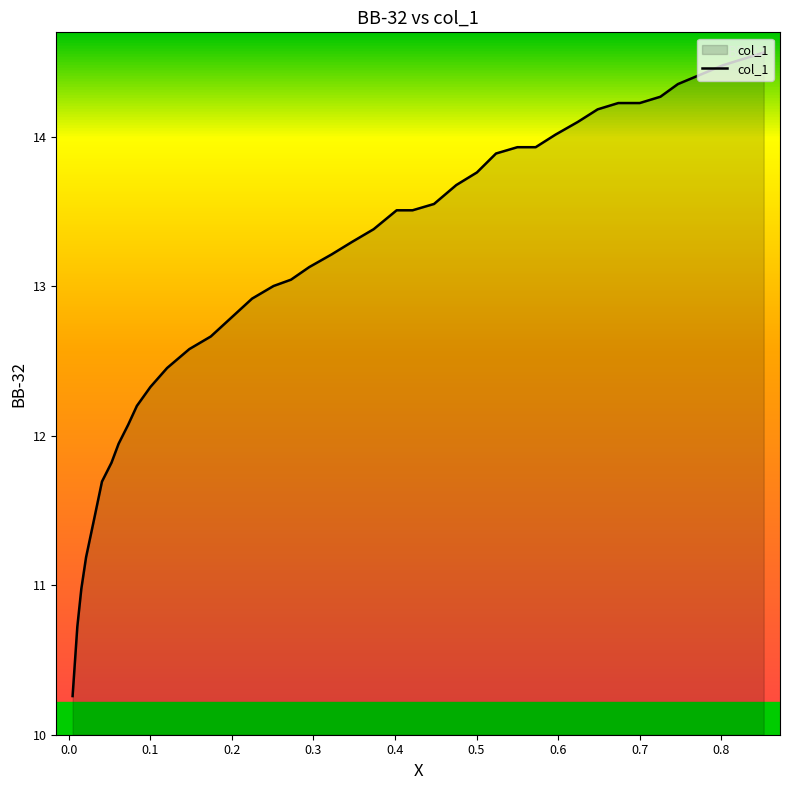

What is the difference between the maximum and minimum values?

4.3